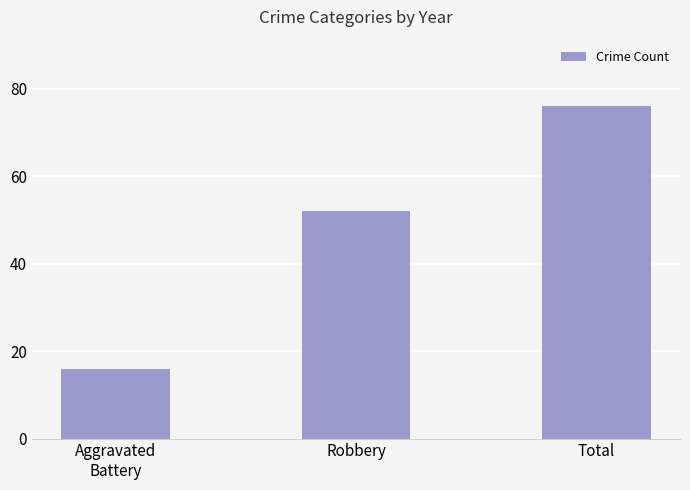

How many data points are less than 52?

1